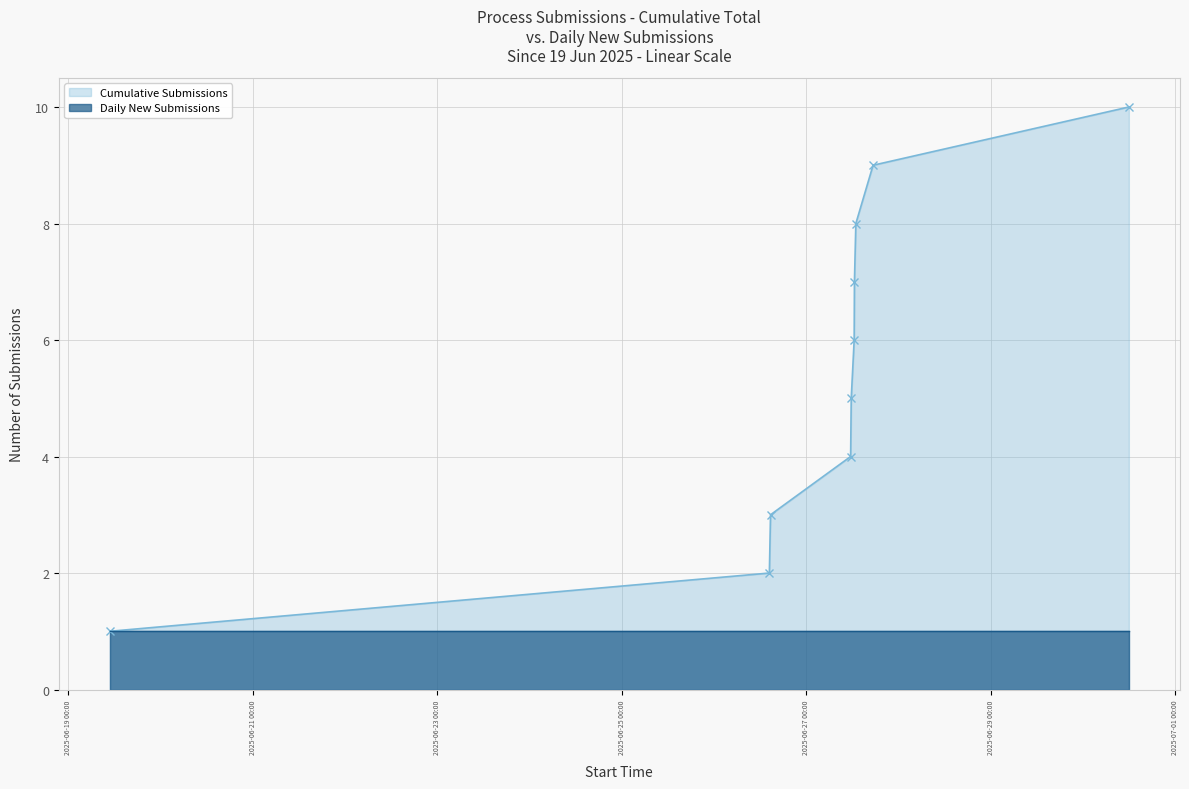

What is the change in value from 2025-06-27 11:32:51 to 2025-06-27 11:42:30?

+1